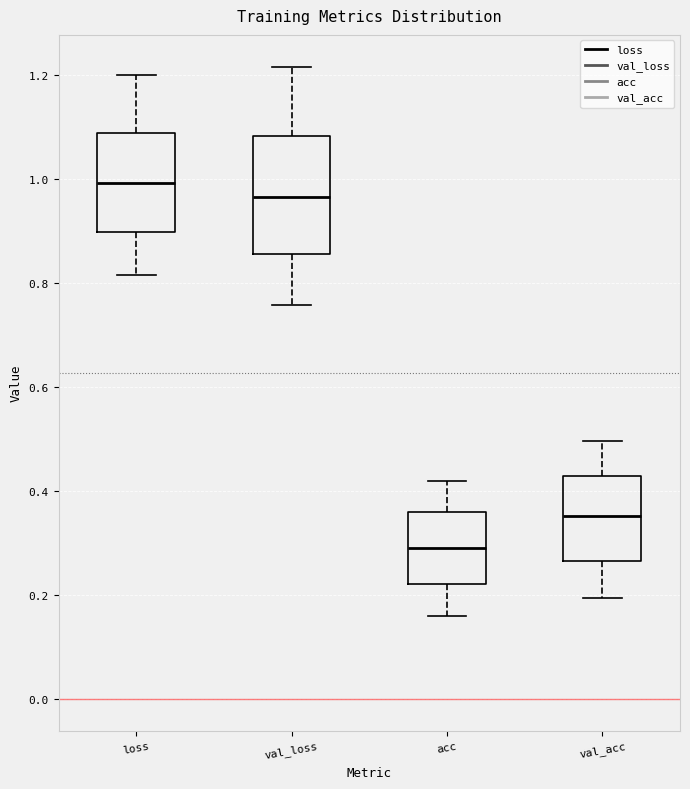

Where does the median line of the box for val_loss sit on the y-axis? The values are not printed on the chart, so give them approximately, as read against the axis.

0.96